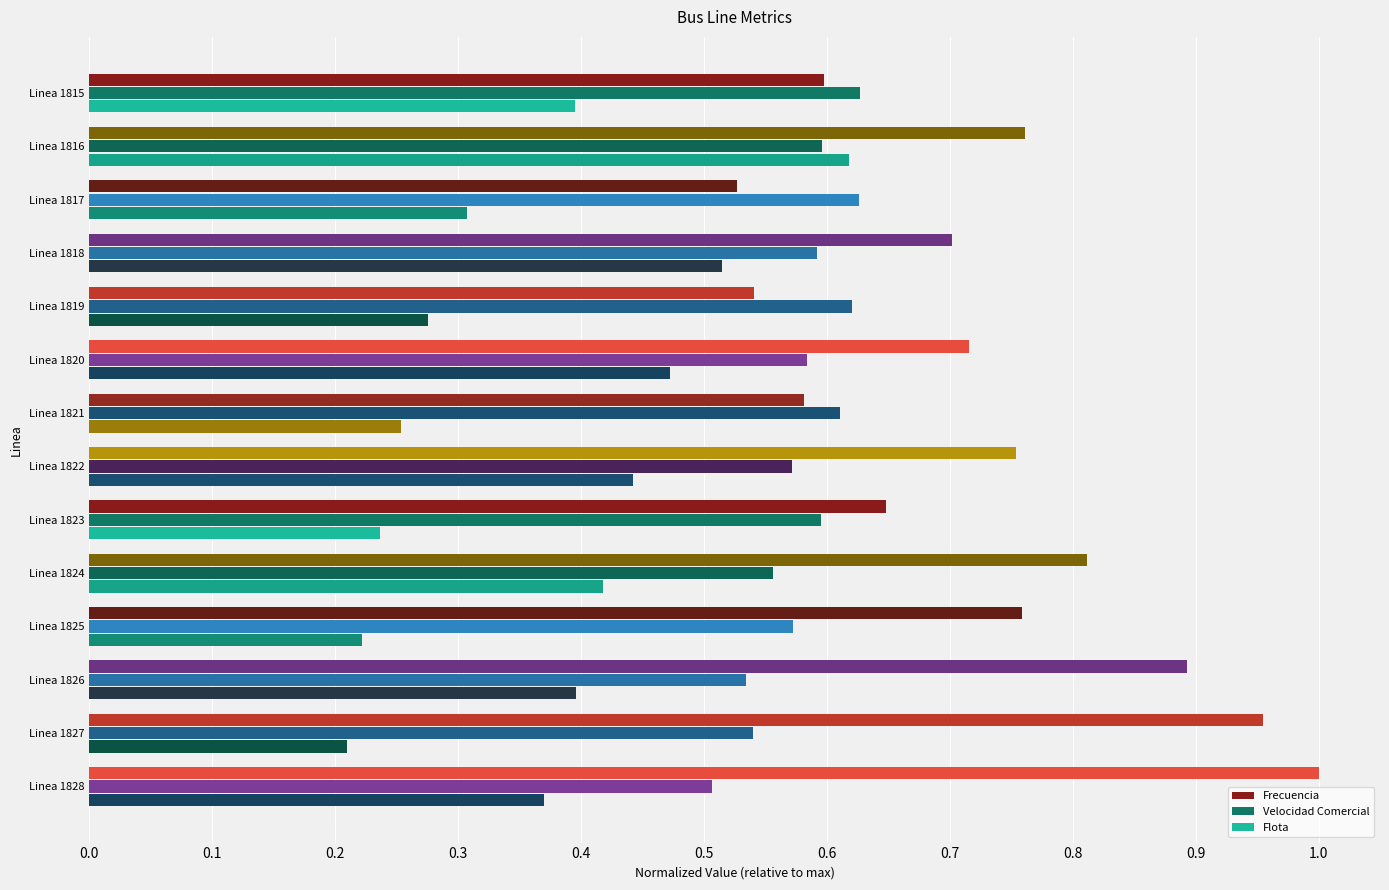

Rank the series by their average value, from highest to lowest.

Frecuencia, Velocidad Comercial, Flota